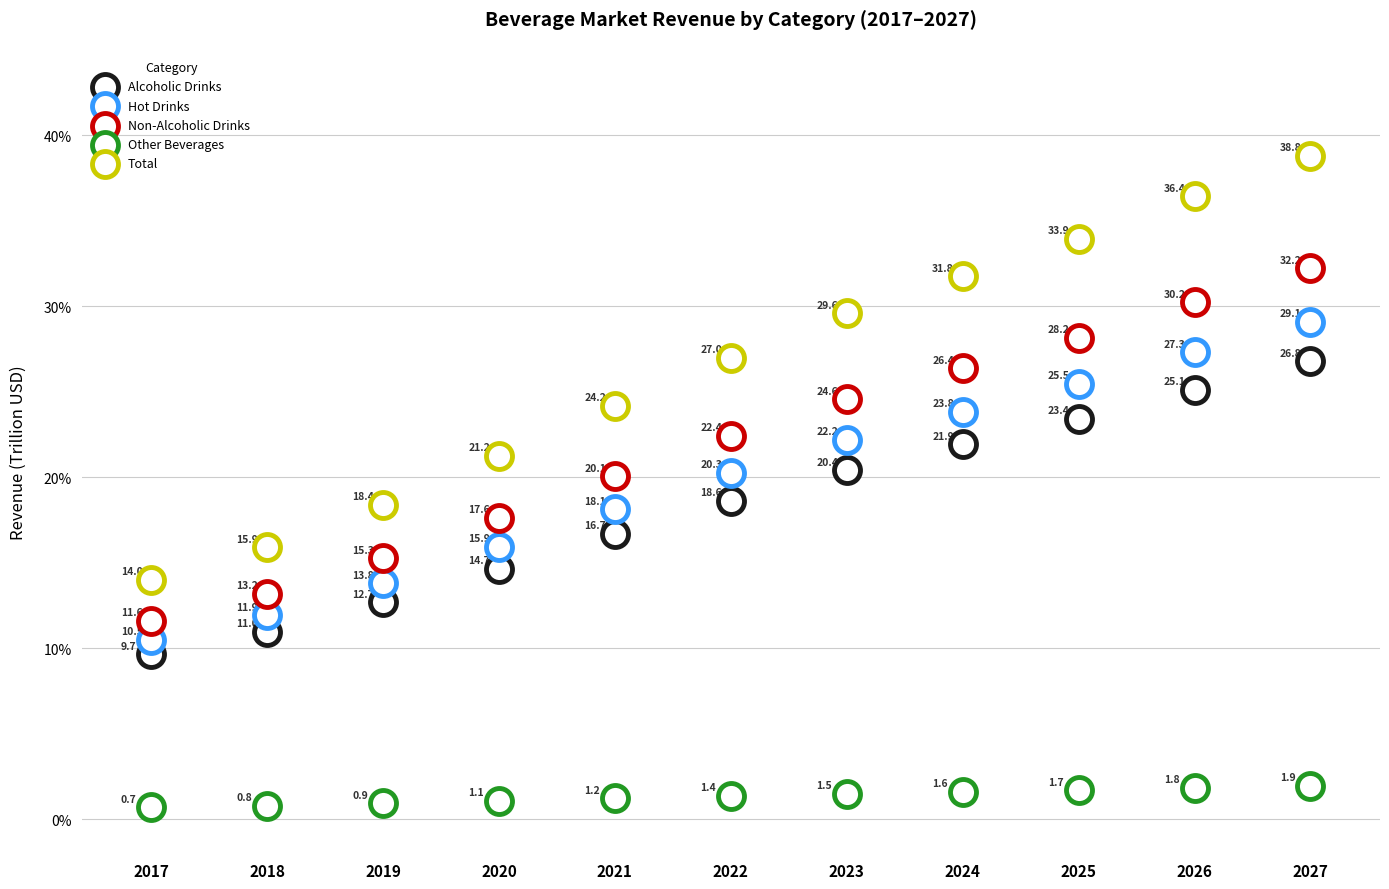

Count the number of points in this scatter plot.

55